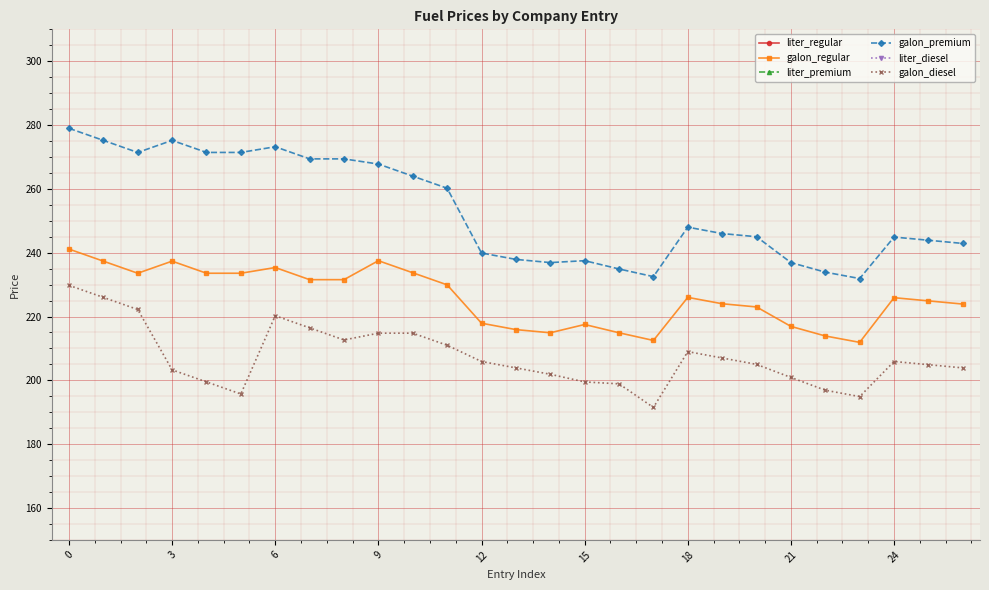

True or false: galon_premium and liter_diesel intersect in this chart.

False